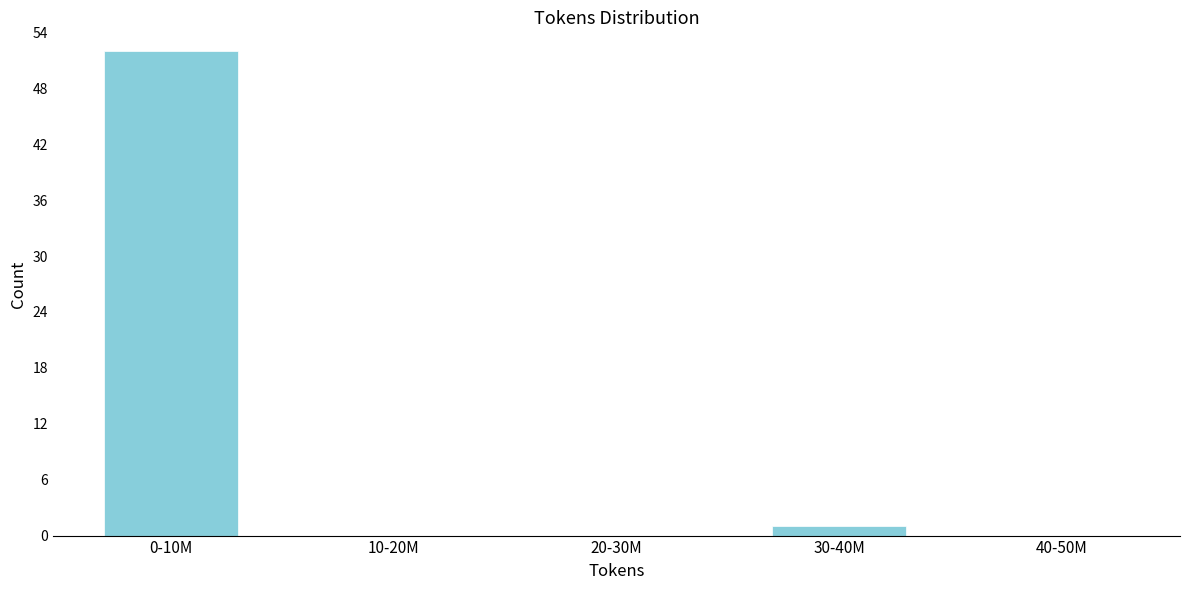

Reading left to right, list all the values displayed in this chart.

0-10M=52	10-20M=0	20-30M=0	30-40M=1	40-50M=0